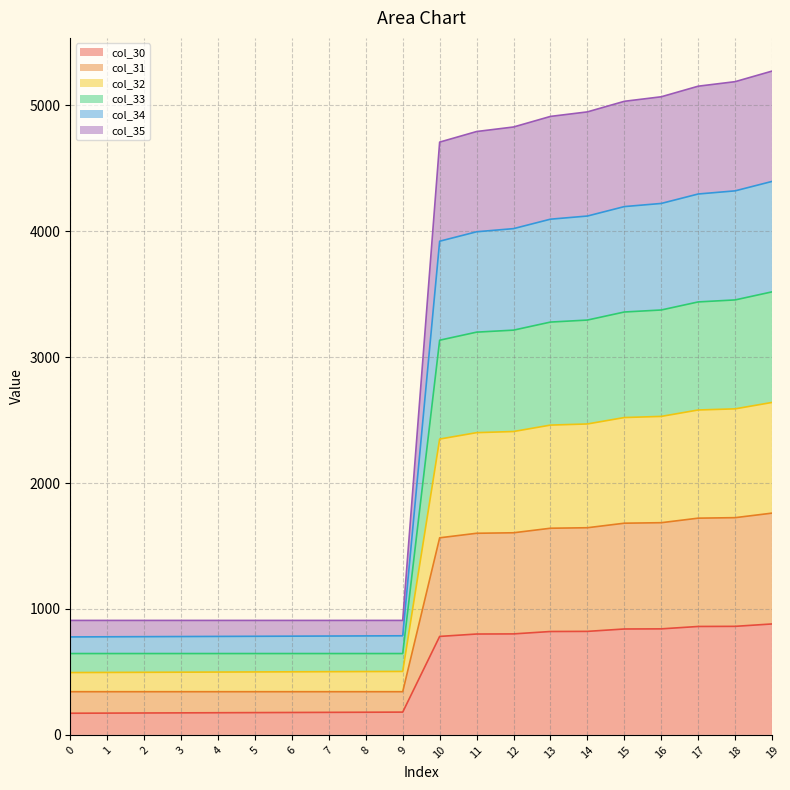

What is the highest value of the col_30 series?

881.0